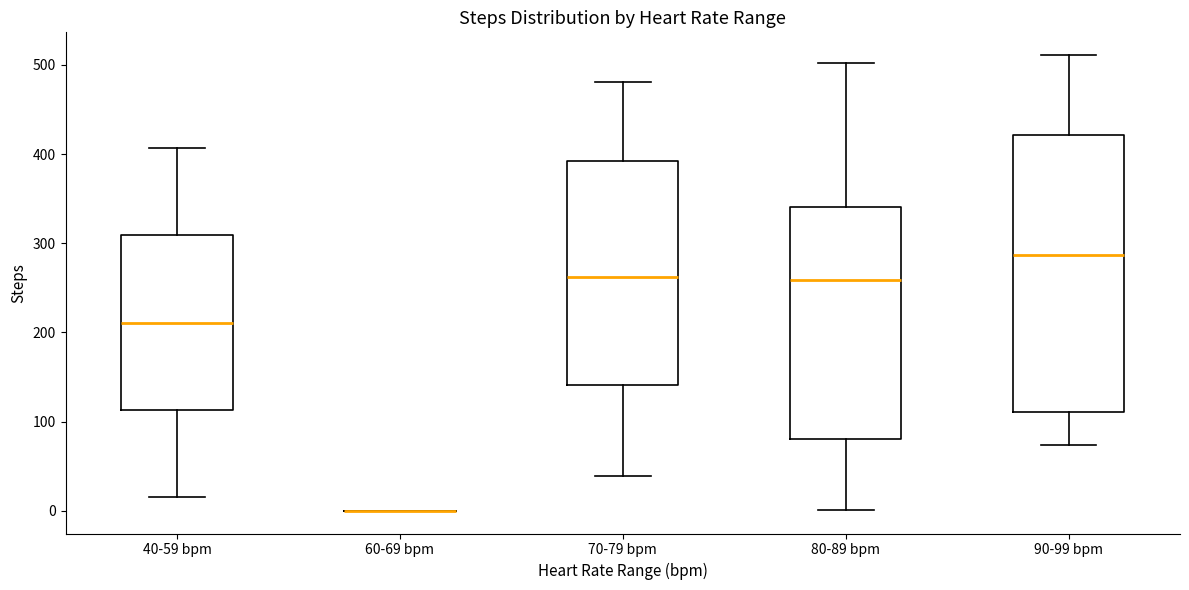

Where does the upper whisker of the box for 40-59 bpm end on the y-axis? The values are not printed on the chart, so give them approximately, as read against the axis.

410